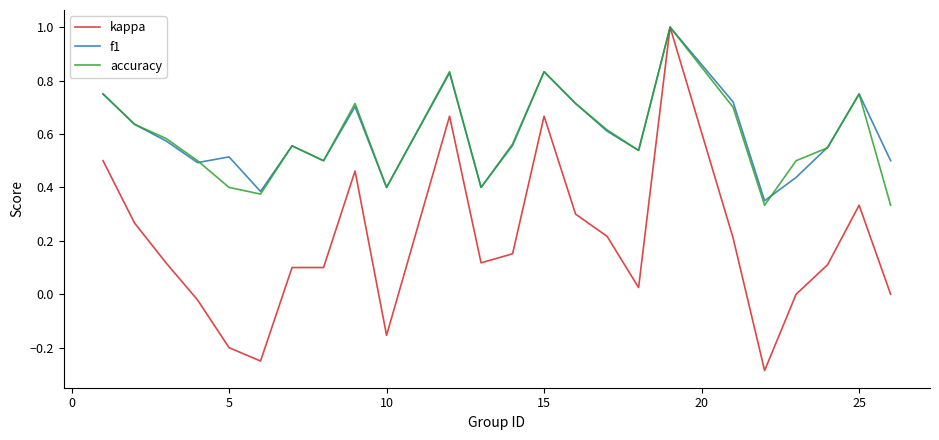

Which series has the largest range (max minus min)?

kappa